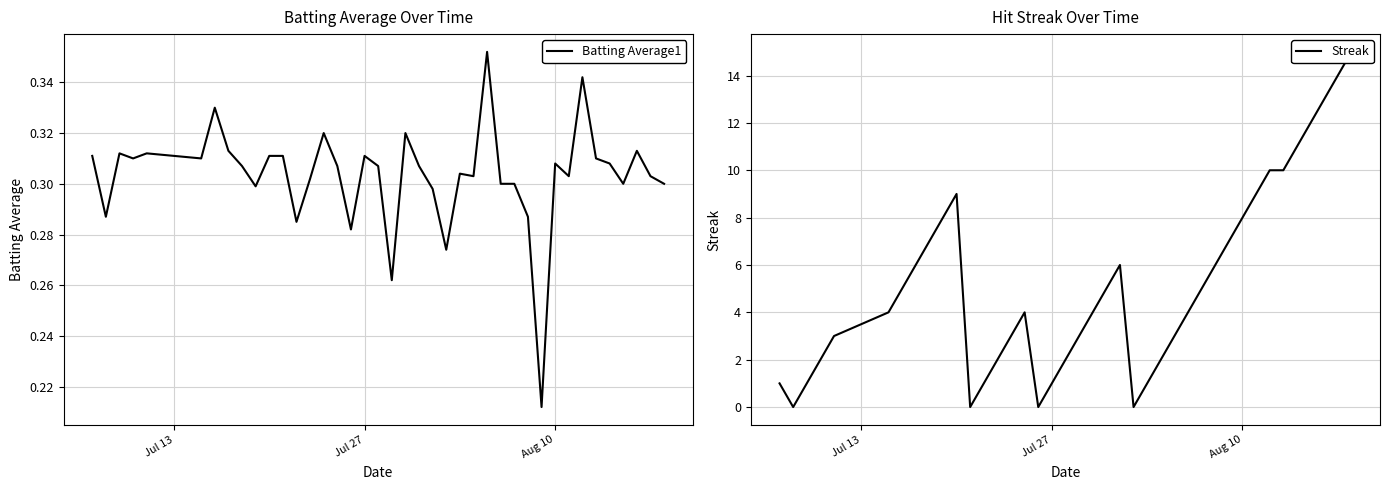

Does the chart display data point markers on the line(s)?

No